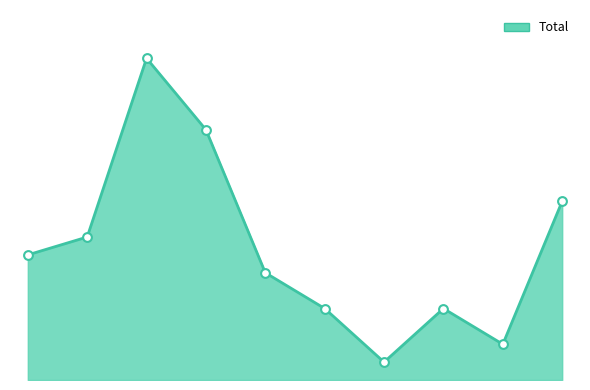

Is this an area chart (filled region under the line)?

Yes